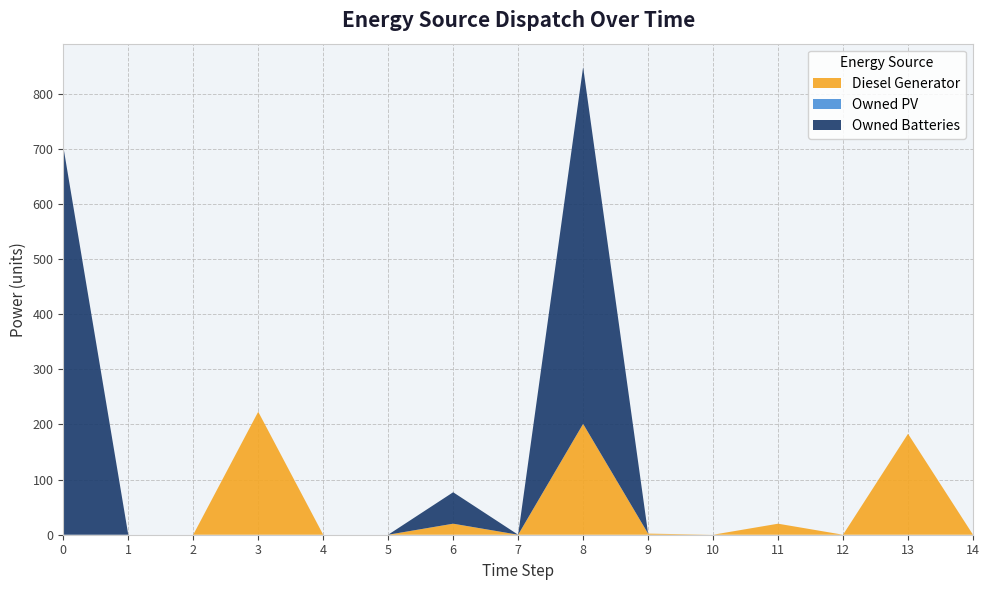

Reading left to right, what are all the values shown in this chart?

Diesel Generator: 0	0	0	223	0	0	20	0	201	2	0	20	0	183	0
Owned PV: 0	0	0	0	0	0	0	0	0	0	0	0	0	0	0
Owned Batteries: 704	0	0	0	0	0	57	0	647	0	0	0	0	0	0